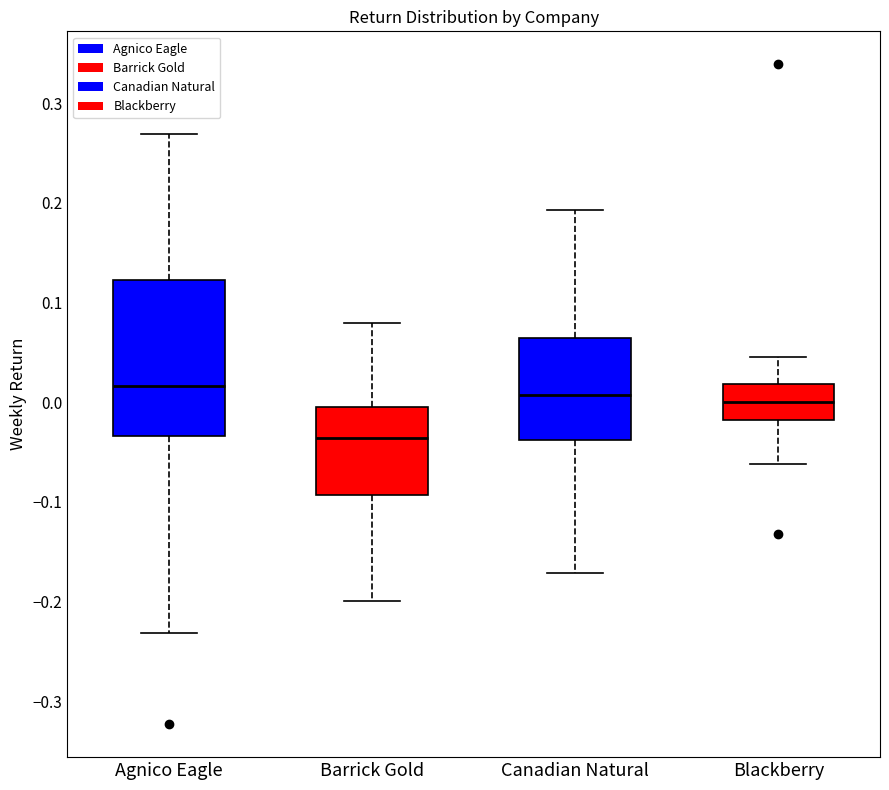

Comparing the boxes themselves (not the whiskers), which one is the tallest?

Agnico Eagle